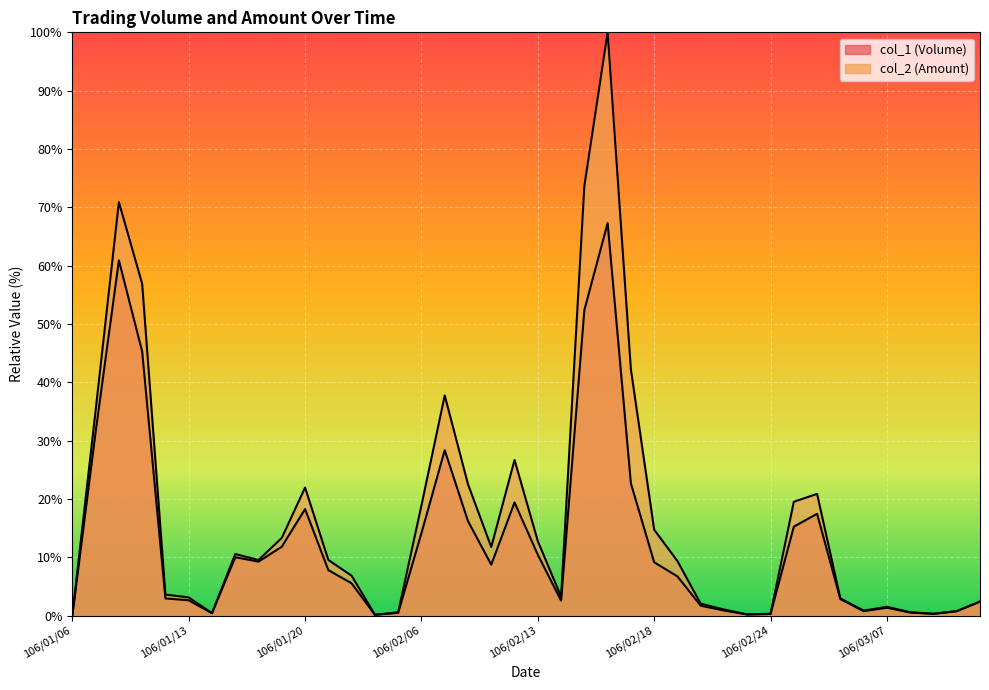

At which label does col_2 (Amount) reach its peak?

106/02/16